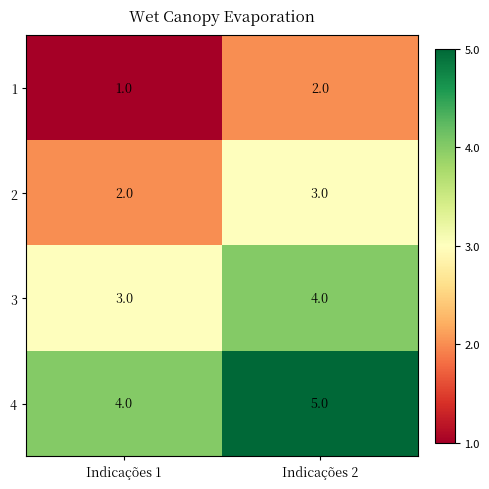

Which category has the highest value across all series?

Indicações 2